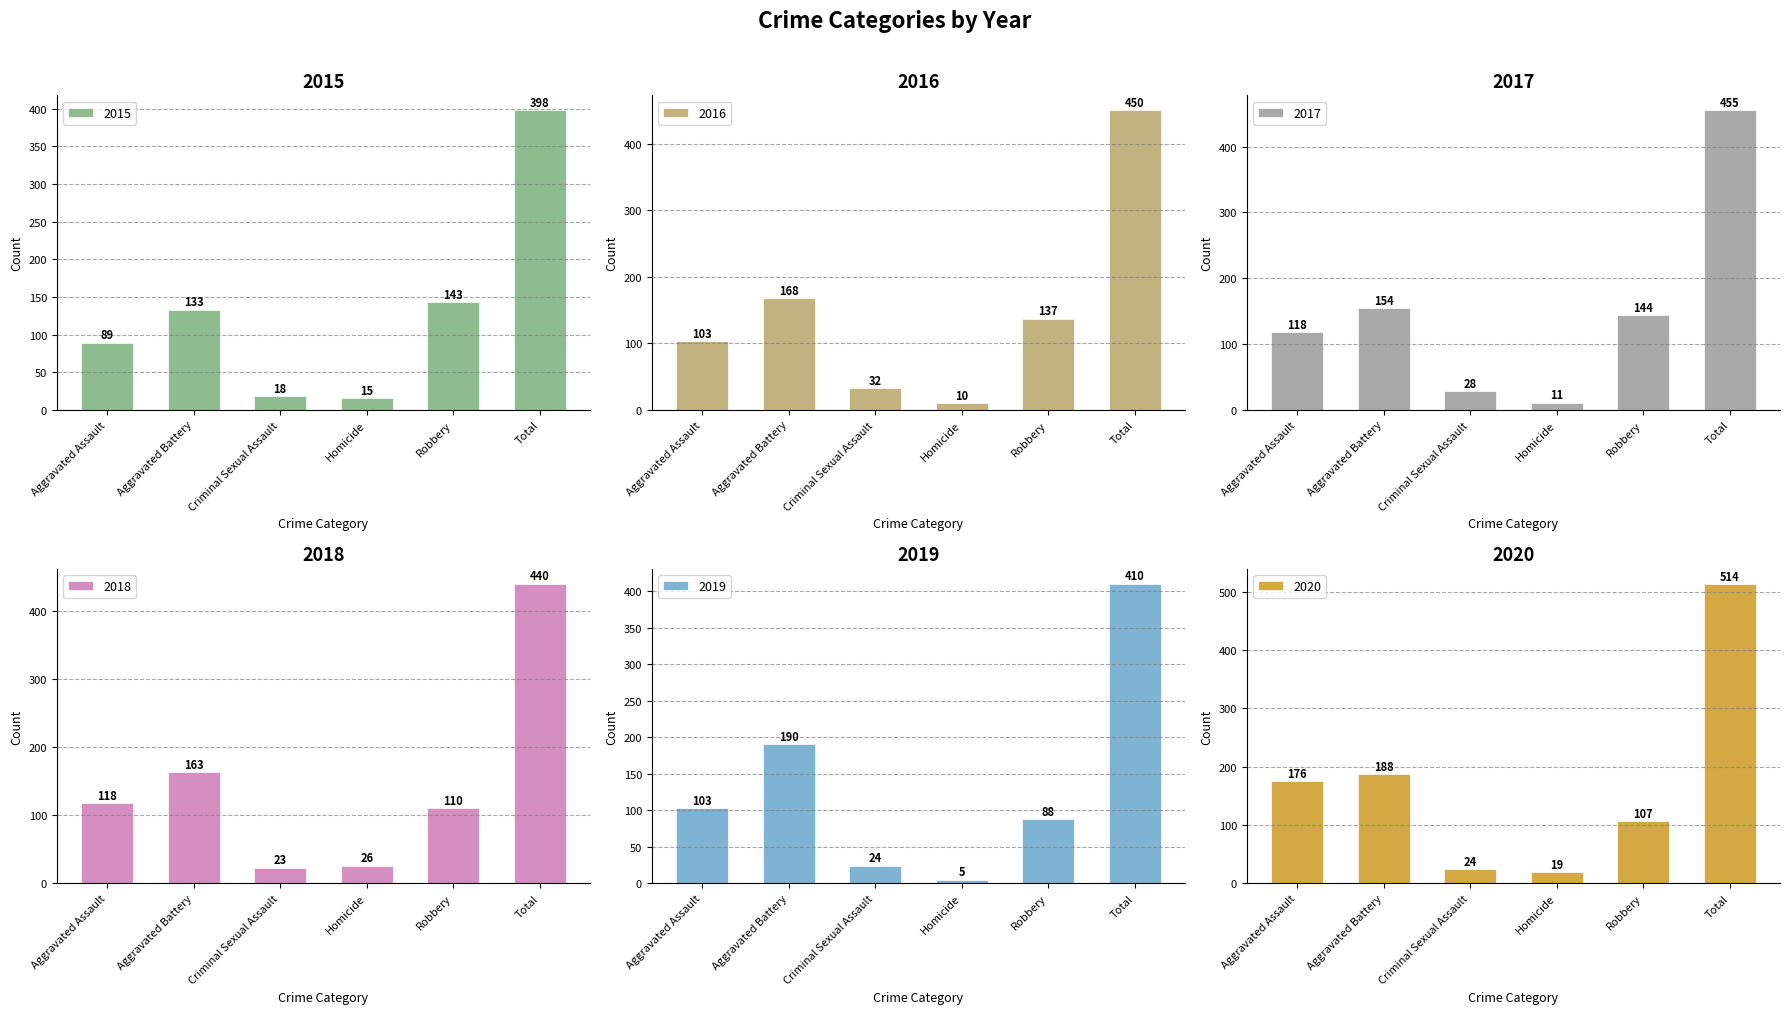

How many bars are there in each group?

6